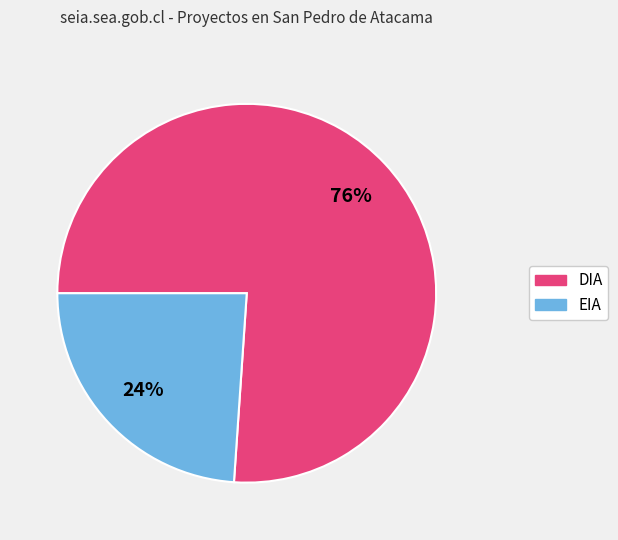

What is the smallest slice in the pie chart?

EIA